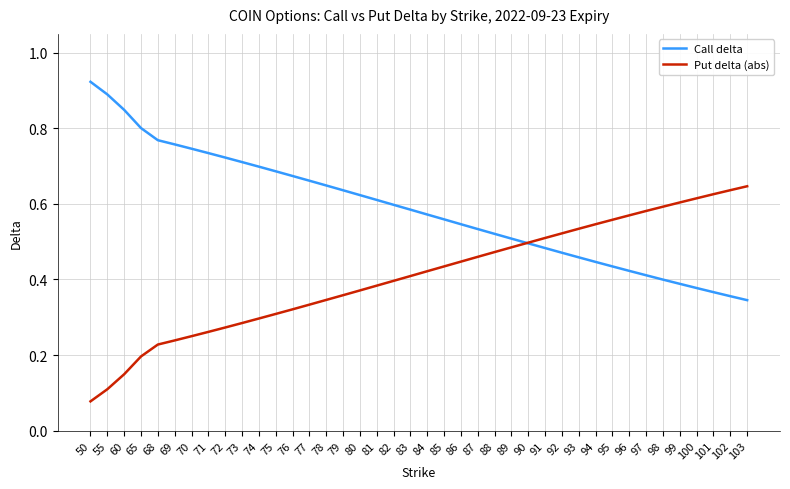

The Call delta series shows 0.2 at 79. True or false?

False